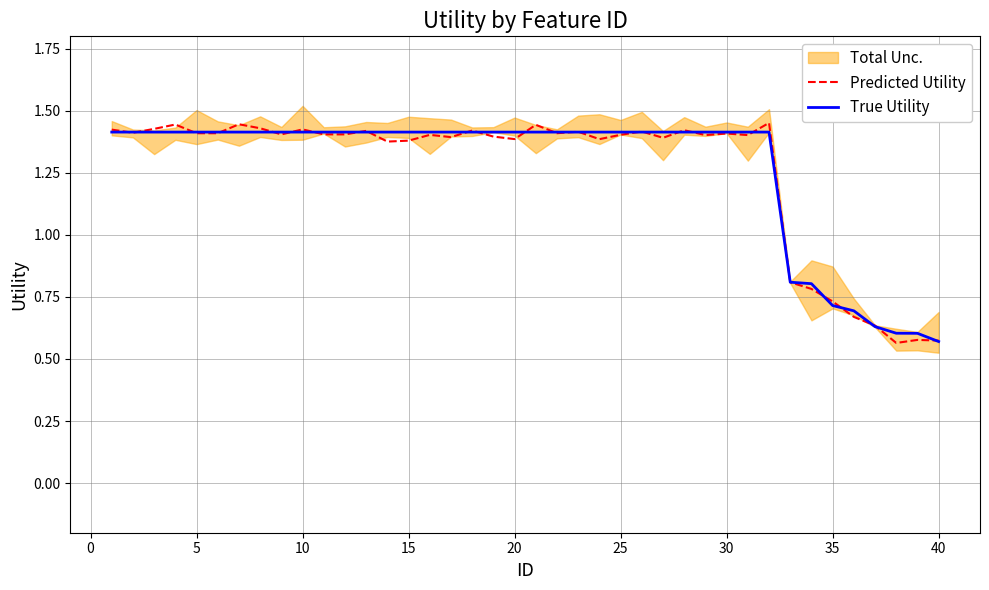

The True Utility series shows 0.8 at 5. True or false?

False